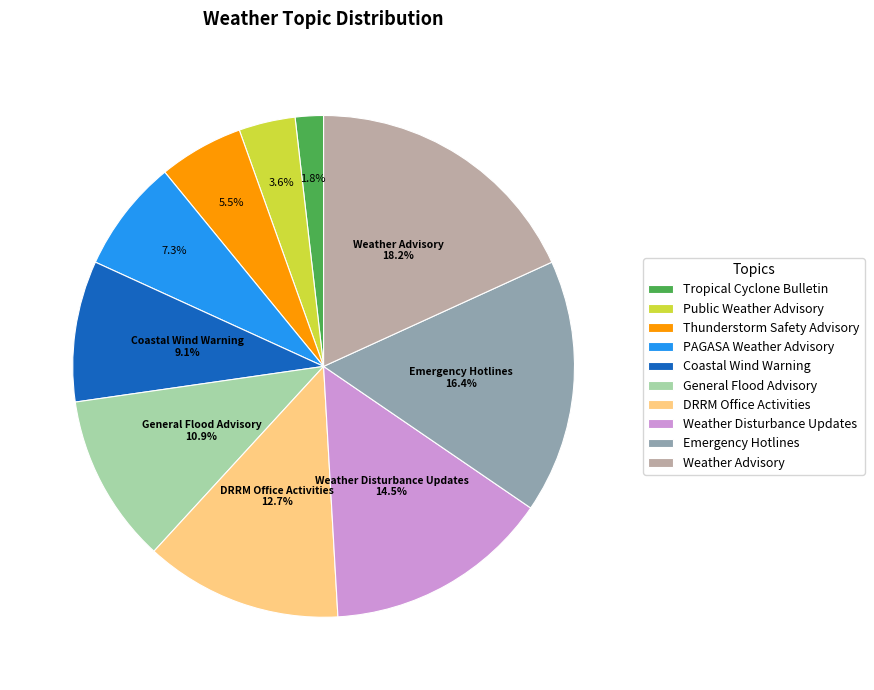

To the nearest percent, what is the difference between the Tropical Cyclone Bulletin and Public Weather Advisory slice percentages?

2%